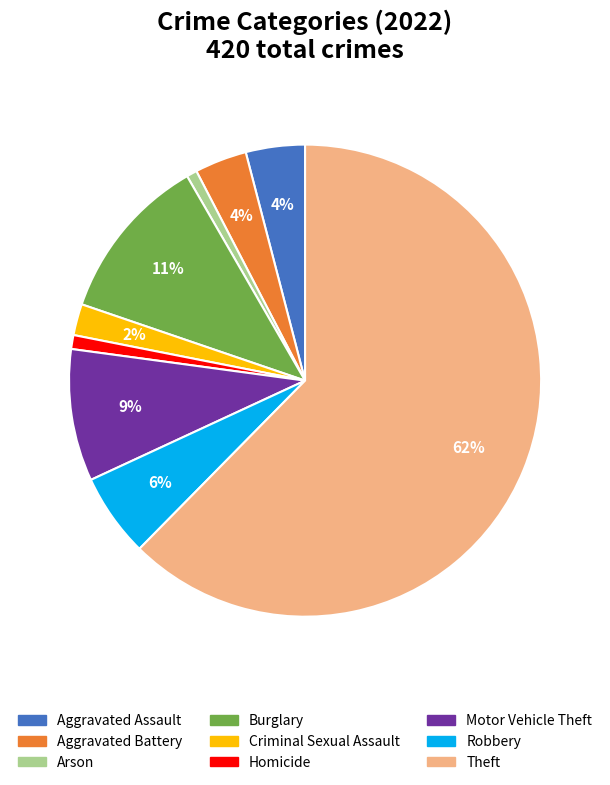

Does any single category account for the majority?

Yes